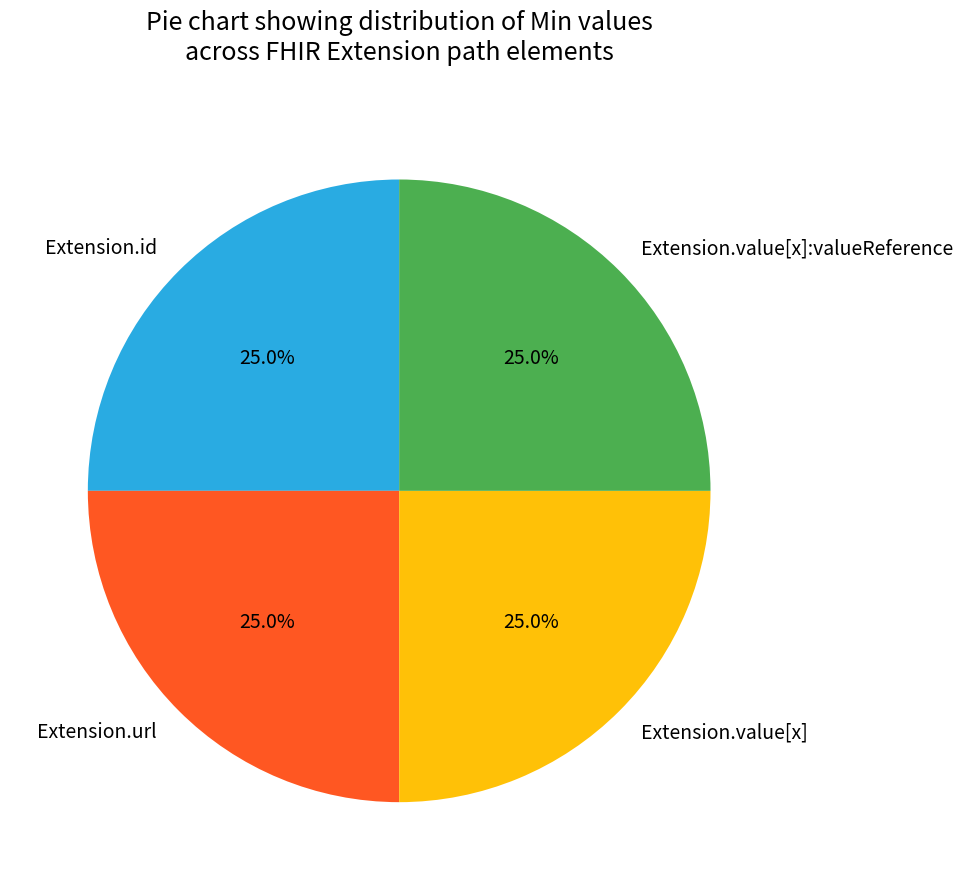

Is Extension.value[x] the majority of the pie?

No